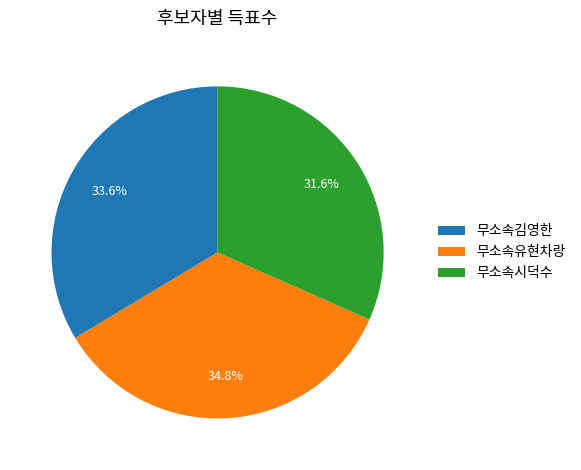

To the nearest percent, what is the difference between the 무소속김영한 and 무소속시덕수 slice percentages?

2%